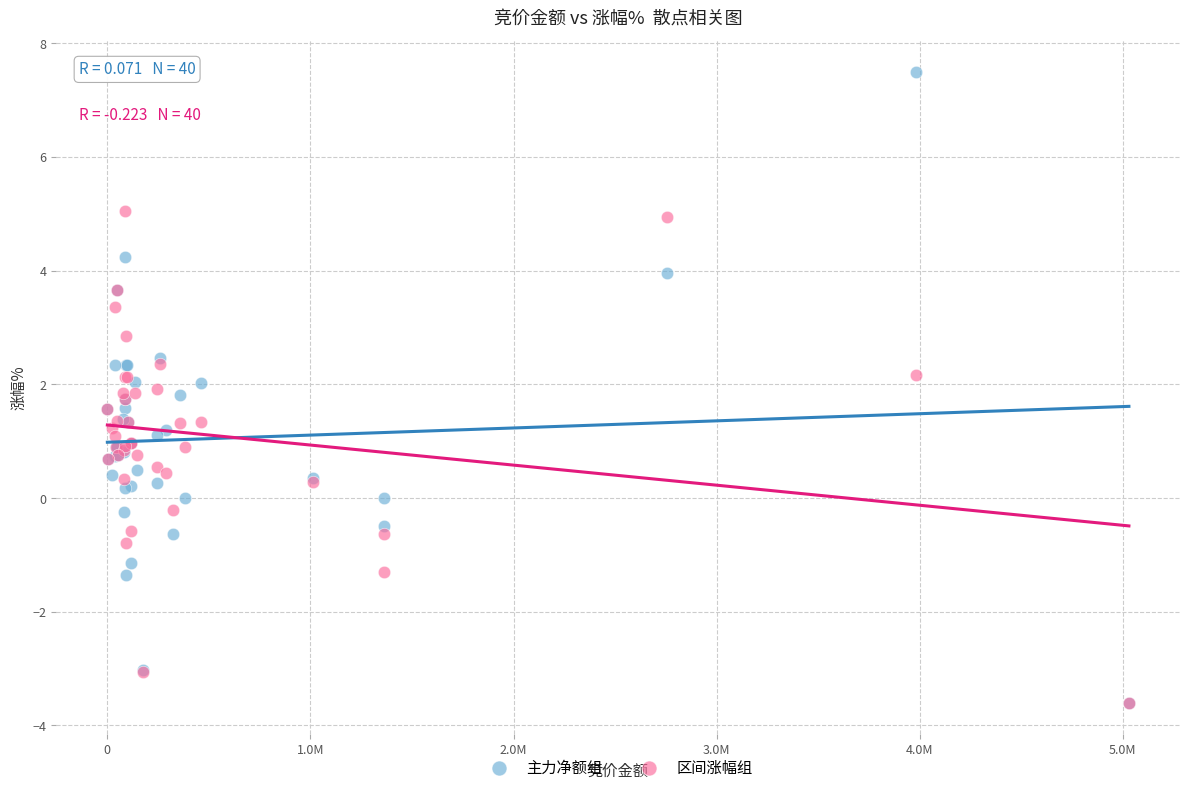

Which series has the widest spread of Y values?

主力净额组